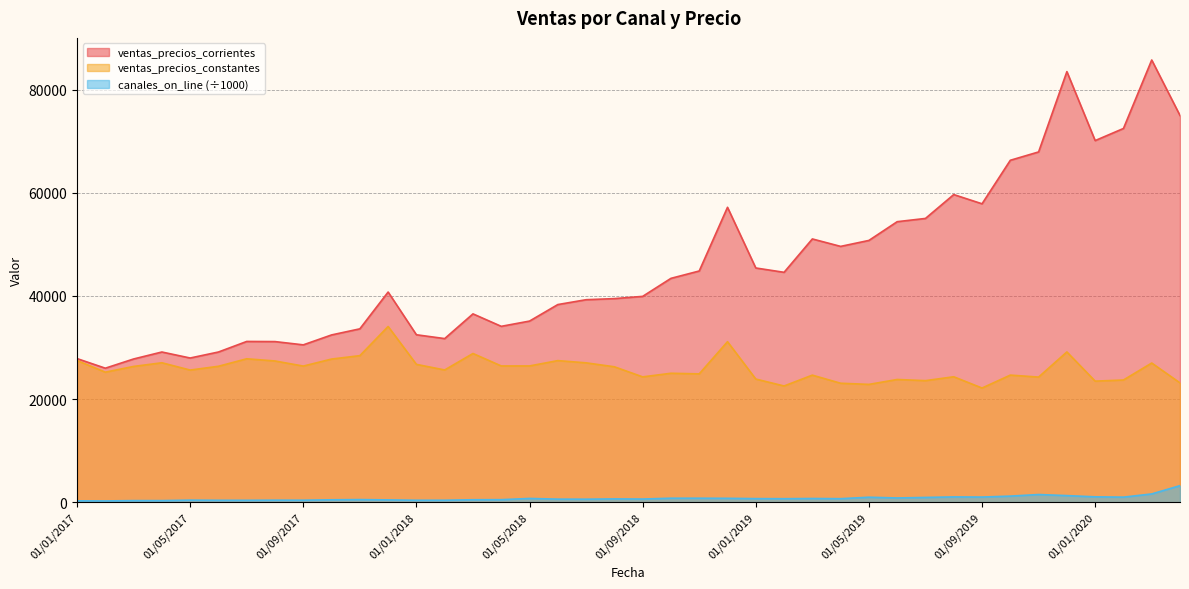

How many lines are shown in the chart?

3